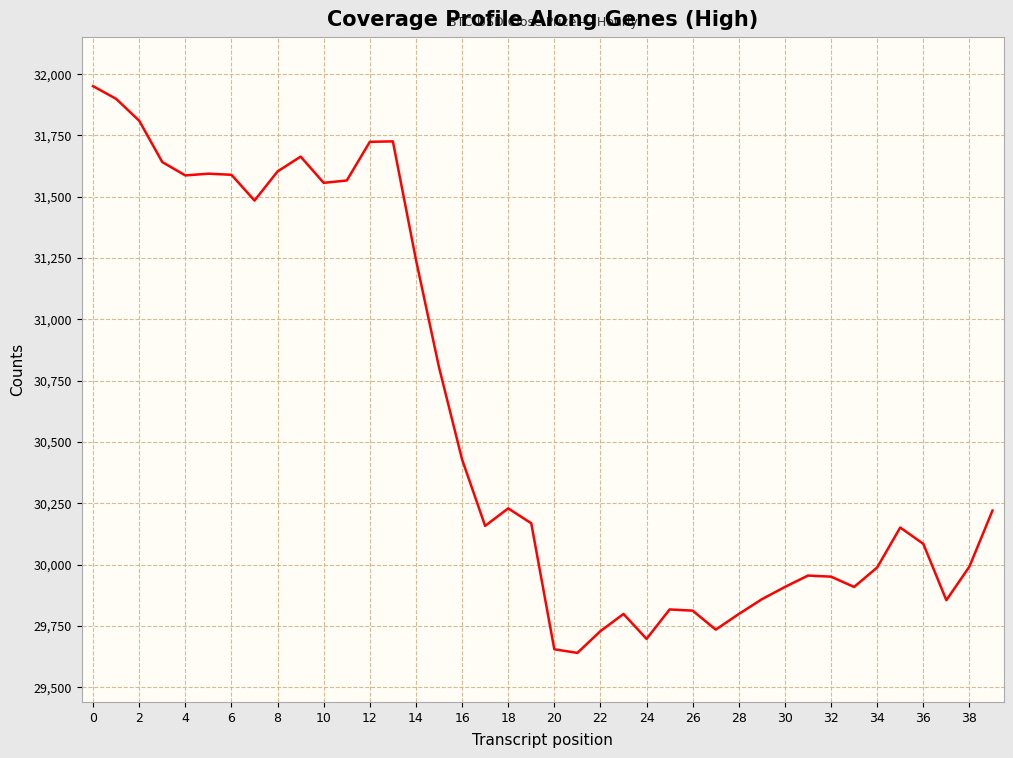

What is the smallest value displayed?

29640.4